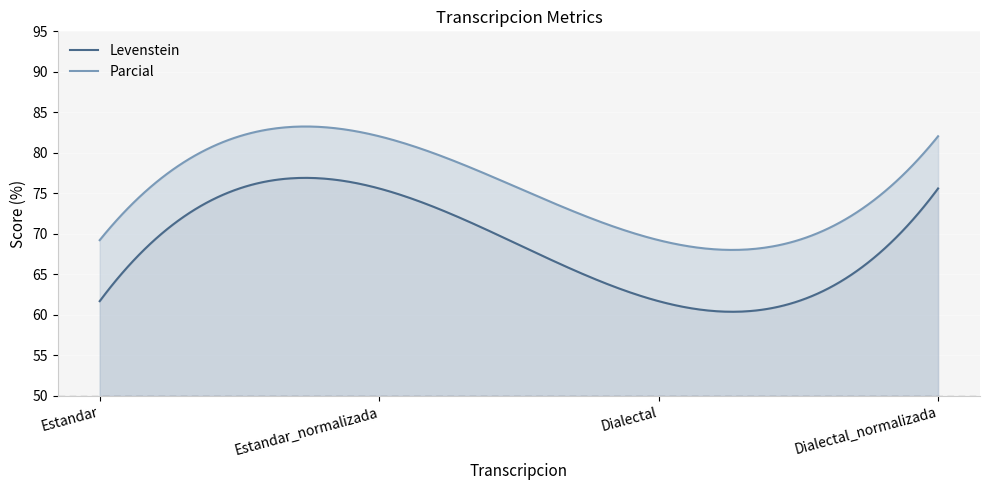

What is the sum of the Levenstein values at Estandar_normalizada and Dialectal_normalizada?

151.2